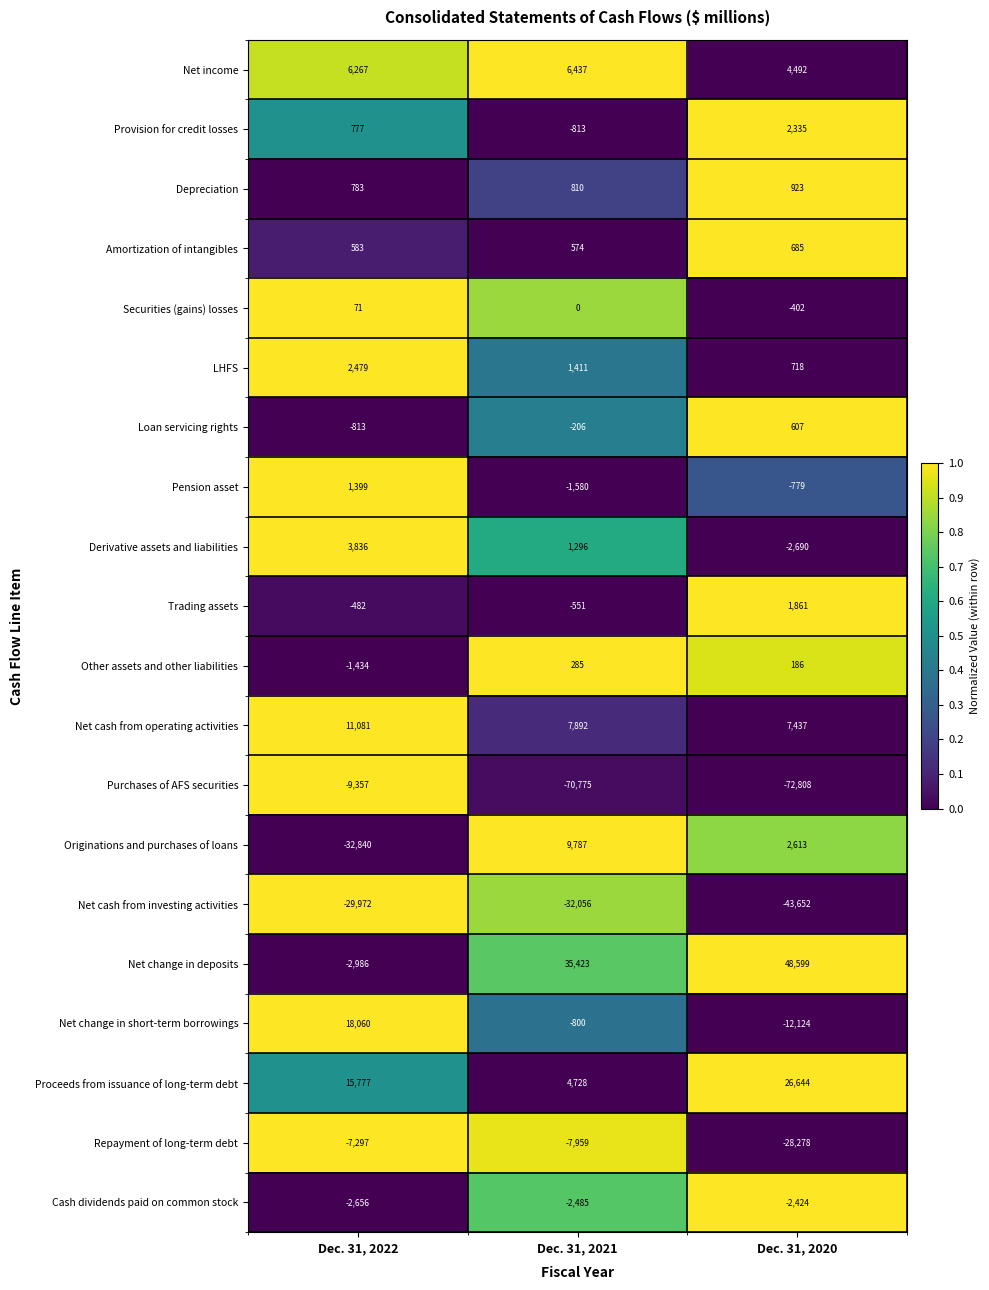

Is it true that Originations and purchases of loans equals -21923 at Dec. 31, 2022?

False